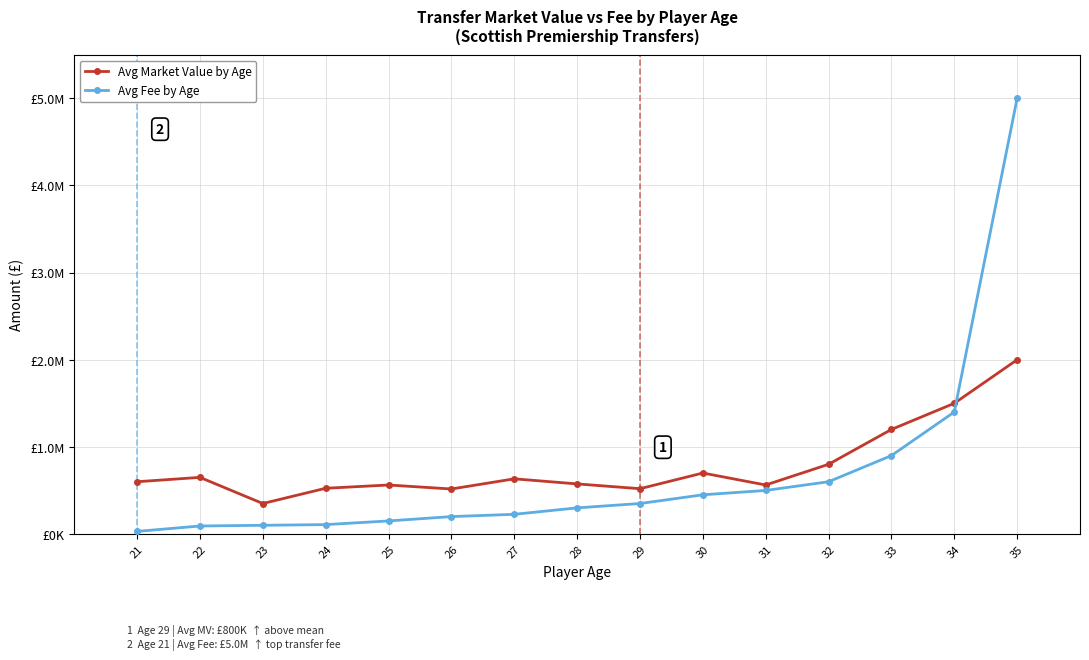

What is the total value across all series at 22?

742000